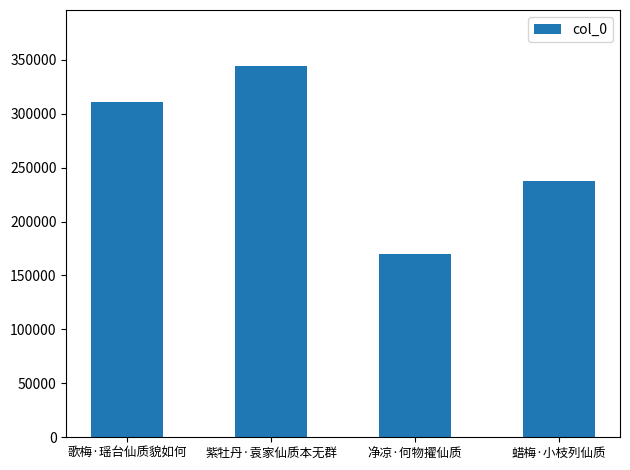

The chart shows a value of 170085 at 净凉·何物擢仙质. True or false?

True